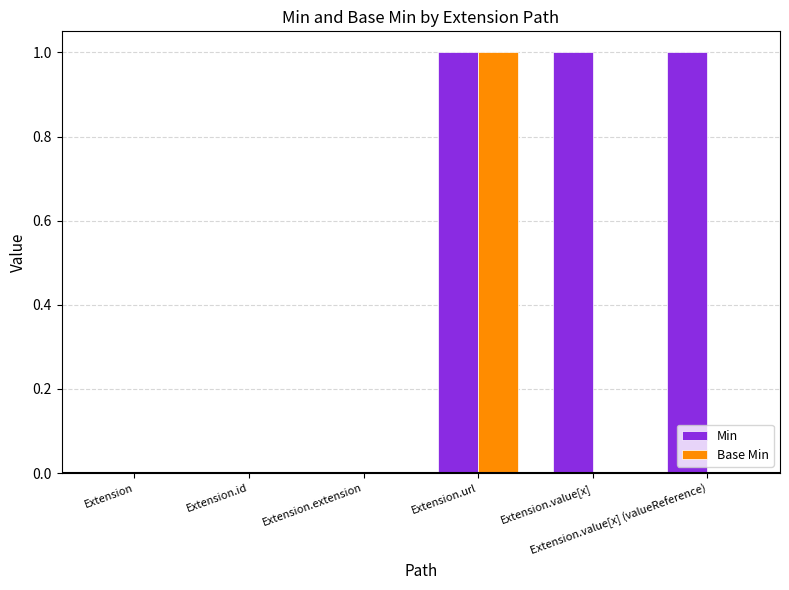

Which series has the largest total across all categories?

Min